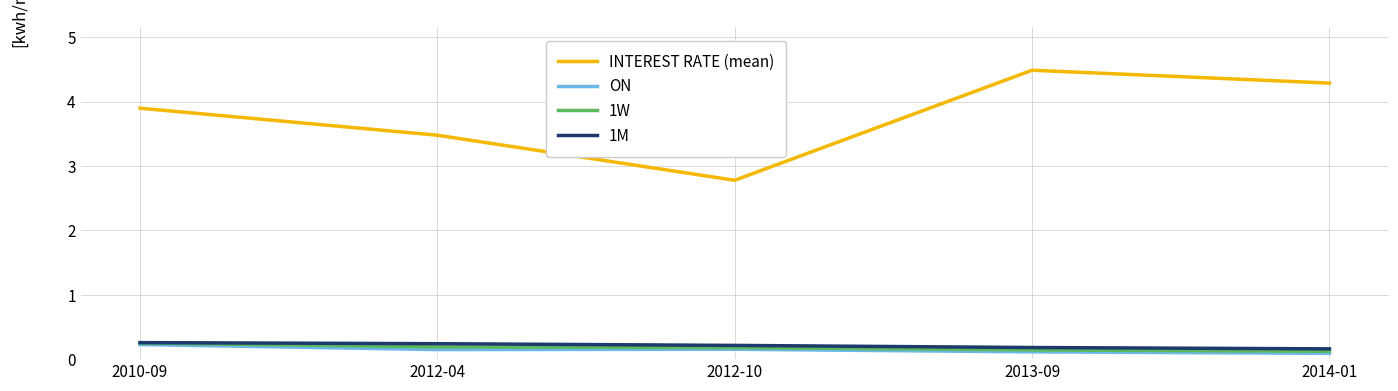

What is the minimum value for ON?

0.1